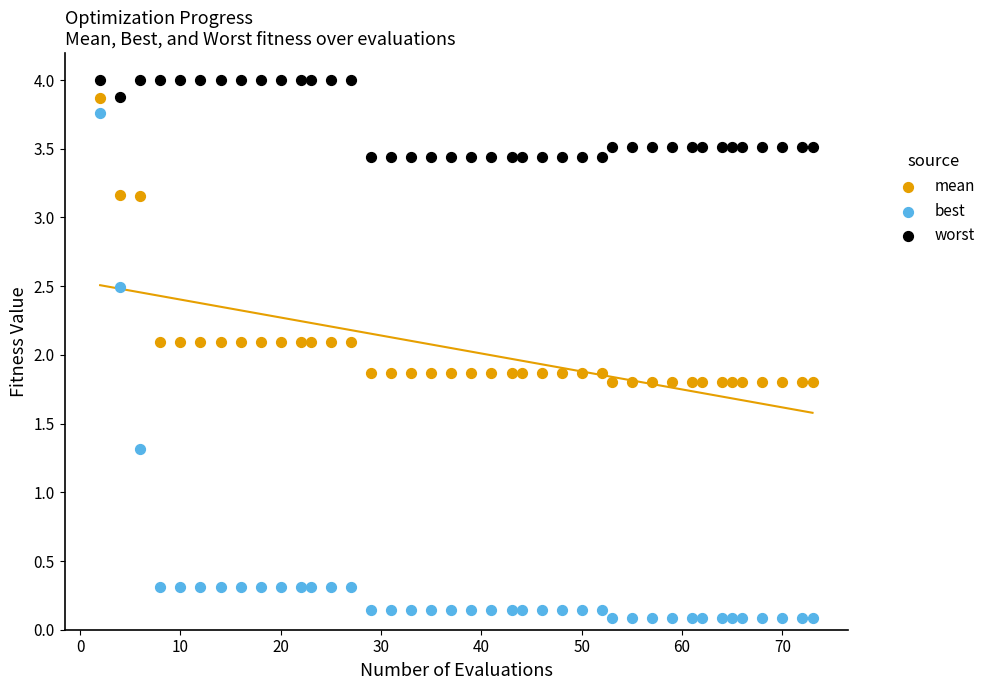

What are all the series names shown in the legend?

mean, best, worst